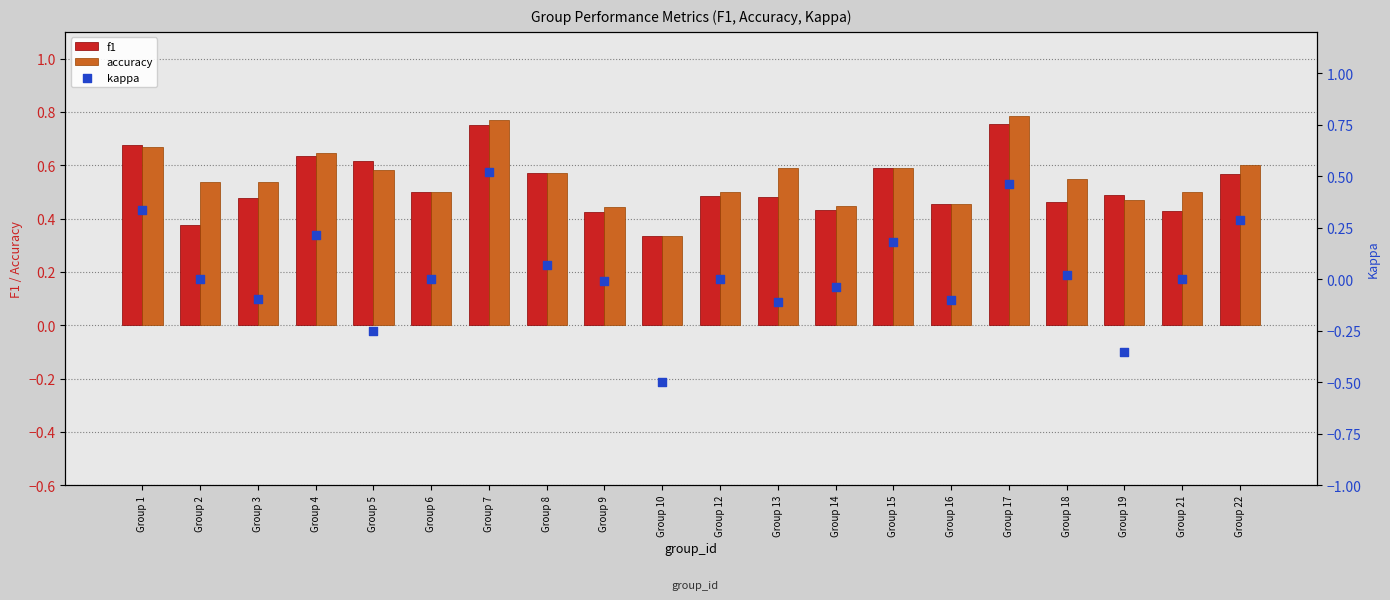

What are all the series names shown in the legend?

f1, accuracy, kappa